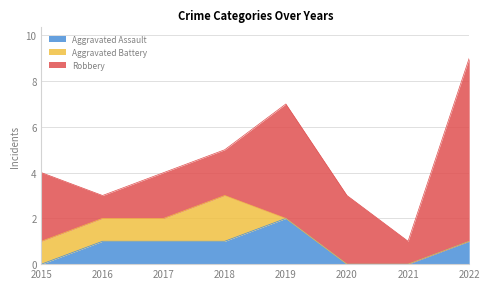

What is the sum of all Robbery values?

25